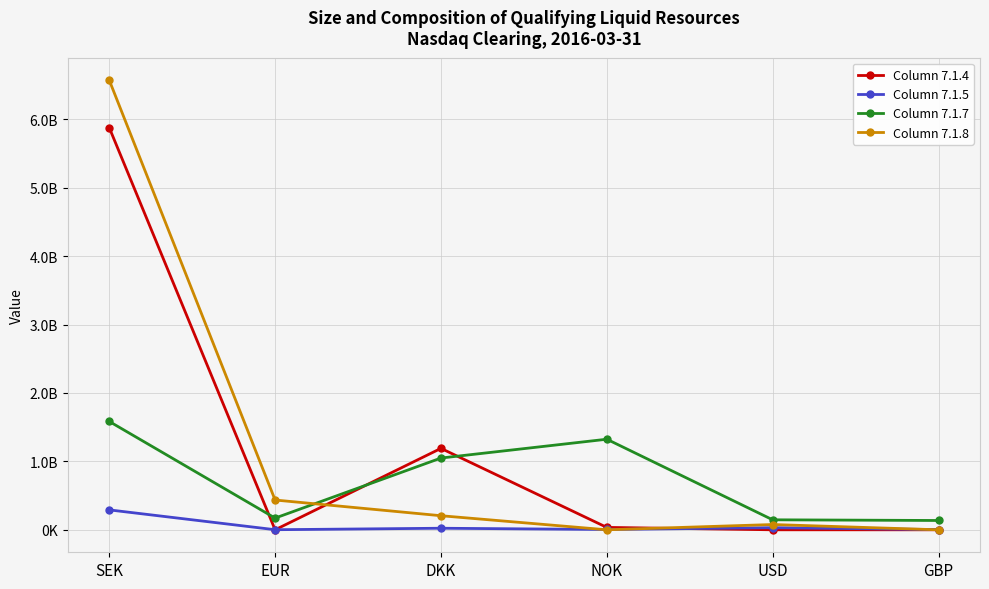

Reading left to right, list all the values displayed in this chart.

Column 7.1.4: 5878938241.5	0.0	1190188727.3	35002041.6	0.0	0.0
Column 7.1.5: 290974037.2	1228476.7	22733711.0	4423746.9	31211718.4	3097680.6
Column 7.1.7: 1584000000.0	171000000.0	1049000000.0	1324000000.0	146000000.0	136000000.0
Column 7.1.8: 6572608730.9	435304111.7	205720863.4	0.0	77103090.3	0.0